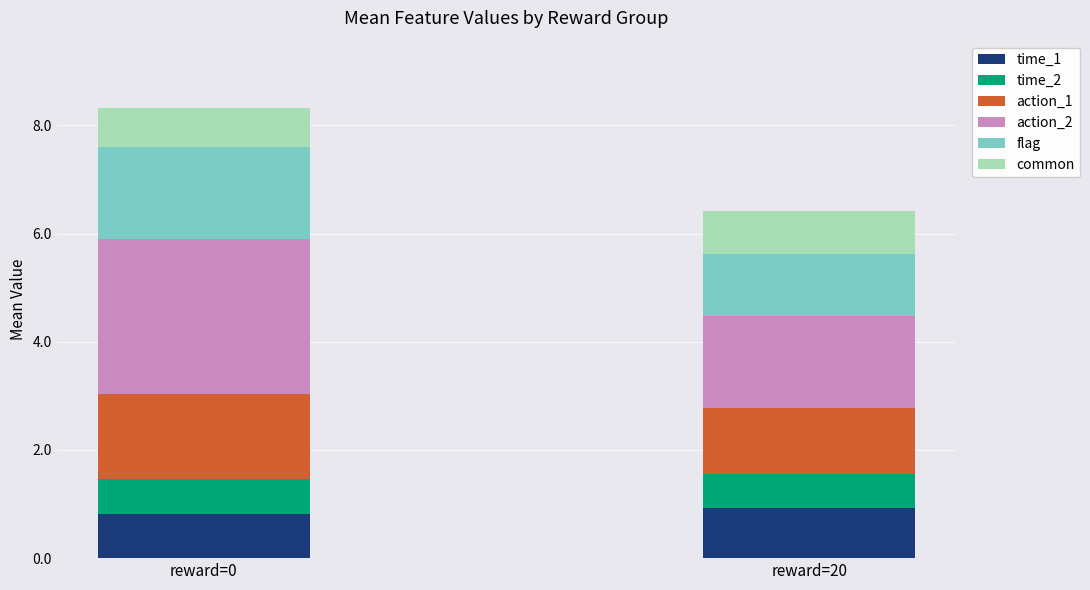

How many bars are there in total?

2